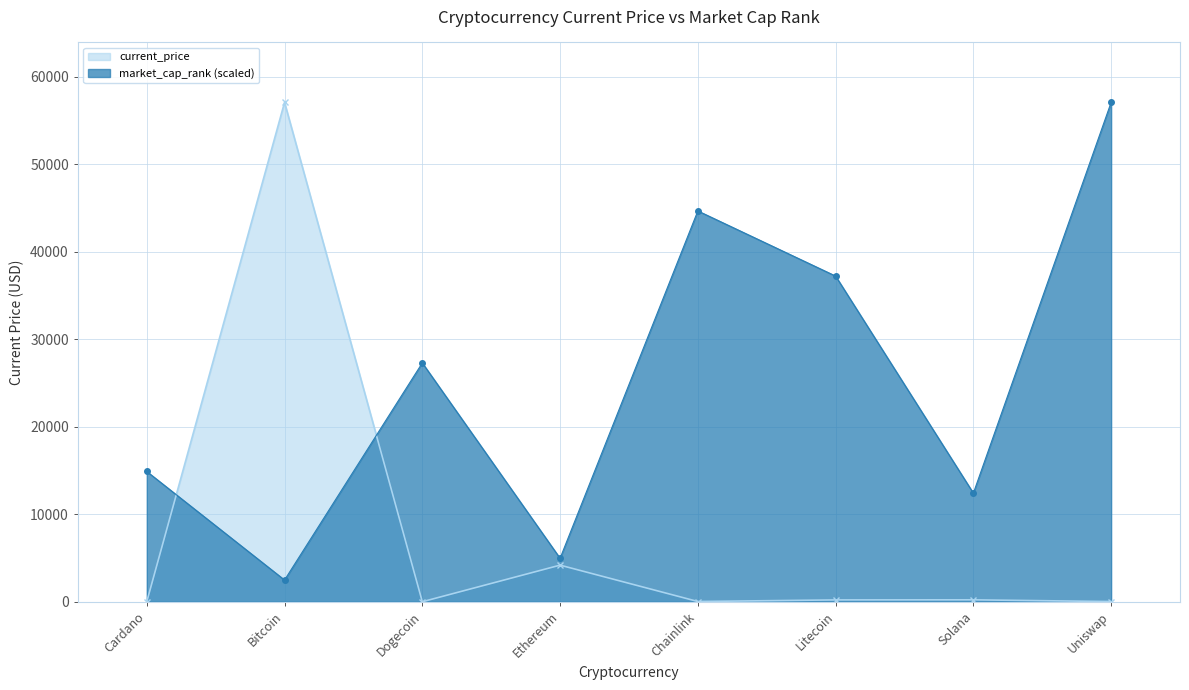

Reading left to right, extract all data points from this chart.

current_price: Cardano=1.8	Bitcoin=57049.0	Dogecoin=0.2	Ethereum=4180.3	Chainlink=26.9	Litecoin=210.8	Solana=220.3	Uniswap=21.5
market_cap_rank: Cardano=14882.3	Bitcoin=2480.4	Dogecoin=27284.3	Ethereum=4960.8	Chainlink=44647.0	Litecoin=37205.9	Solana=12402.0	Uniswap=57049.0